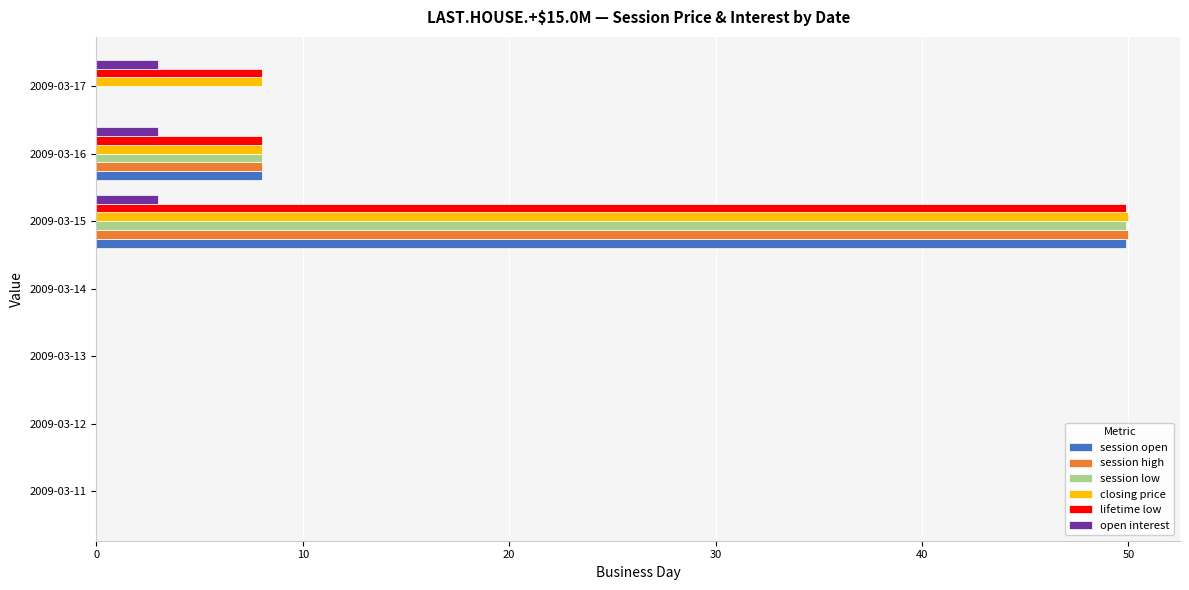

How many categories are shown in the chart?

7